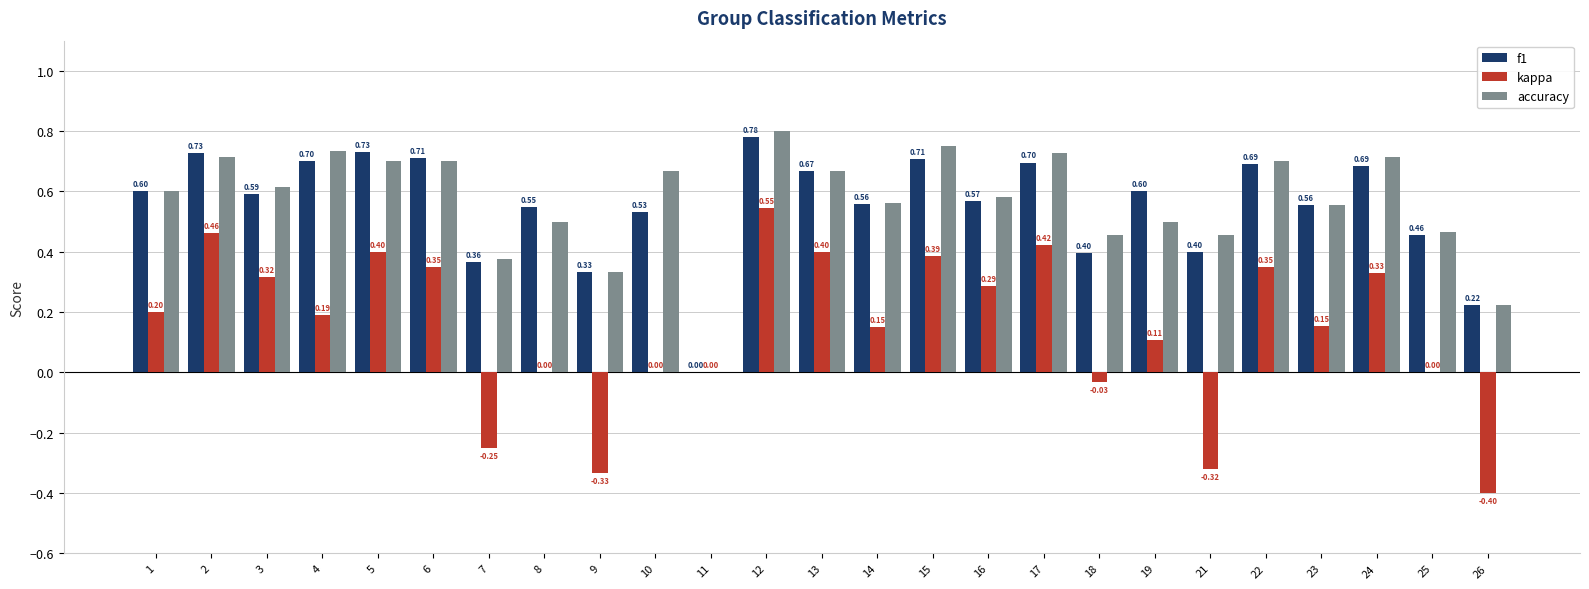

What is the sum of all kappa values?

3.7